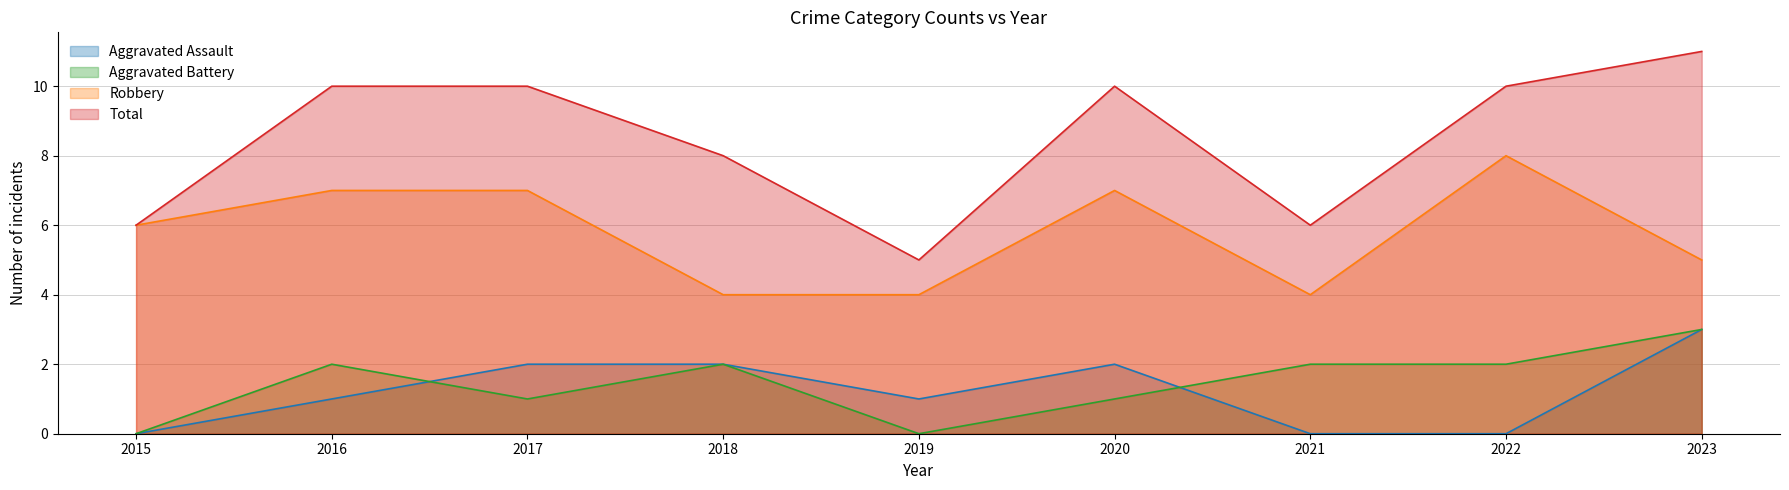

List the labels in order of Robbery value, smallest first.

2018, 2019, 2021, 2023, 2015, 2016, 2017, 2020, 2022